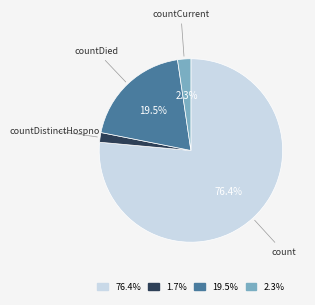

To the nearest percent, what portion does count represent?

76%